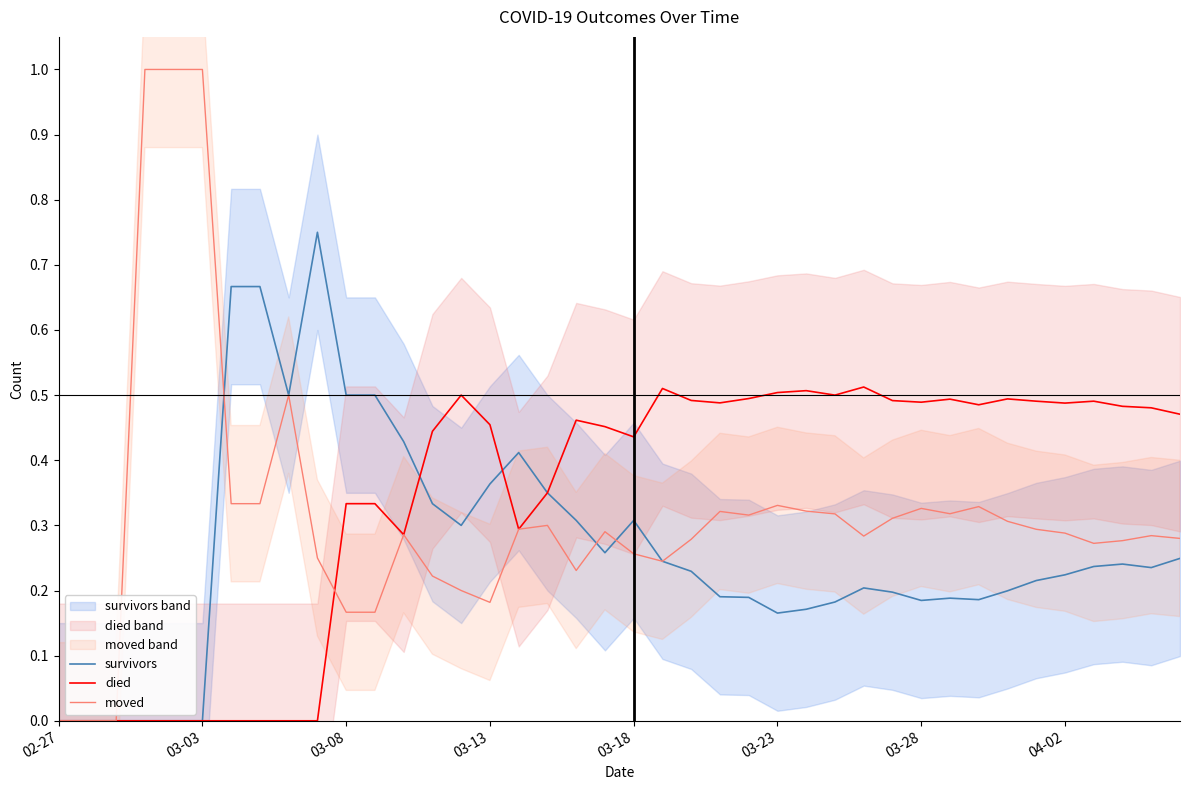

True or false: died has a value of 0.5 at 03-23.

True